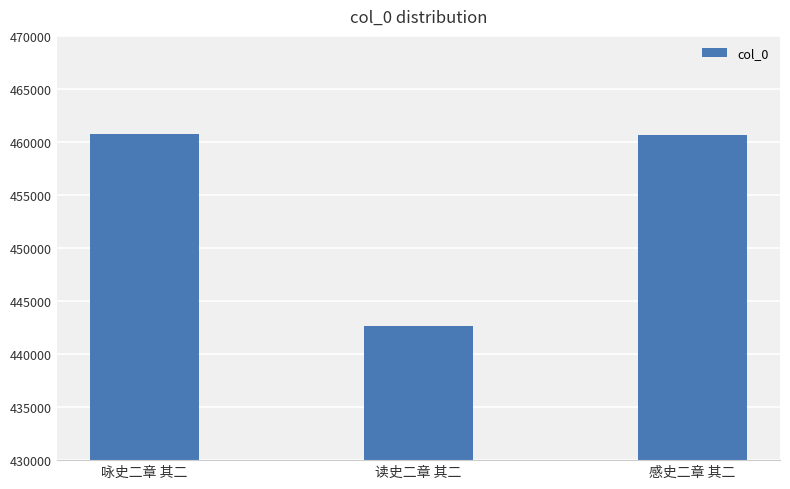

What position from the left is 读史二章 其二?

2